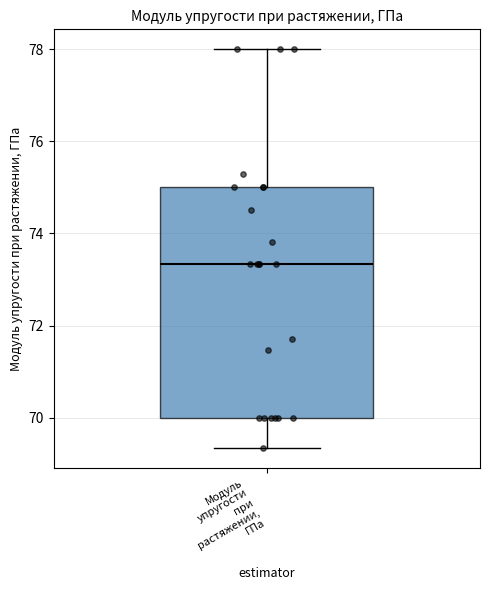

Transcribe this box plot: give where the median line is, the range the box spans, and where the two whiskers end, as read against the y-axis. The values are not printed on the chart, so give them approximately, as read against the axis.

median 73.4, box 70.0 to 75.0, whiskers 69.4 to 78.0